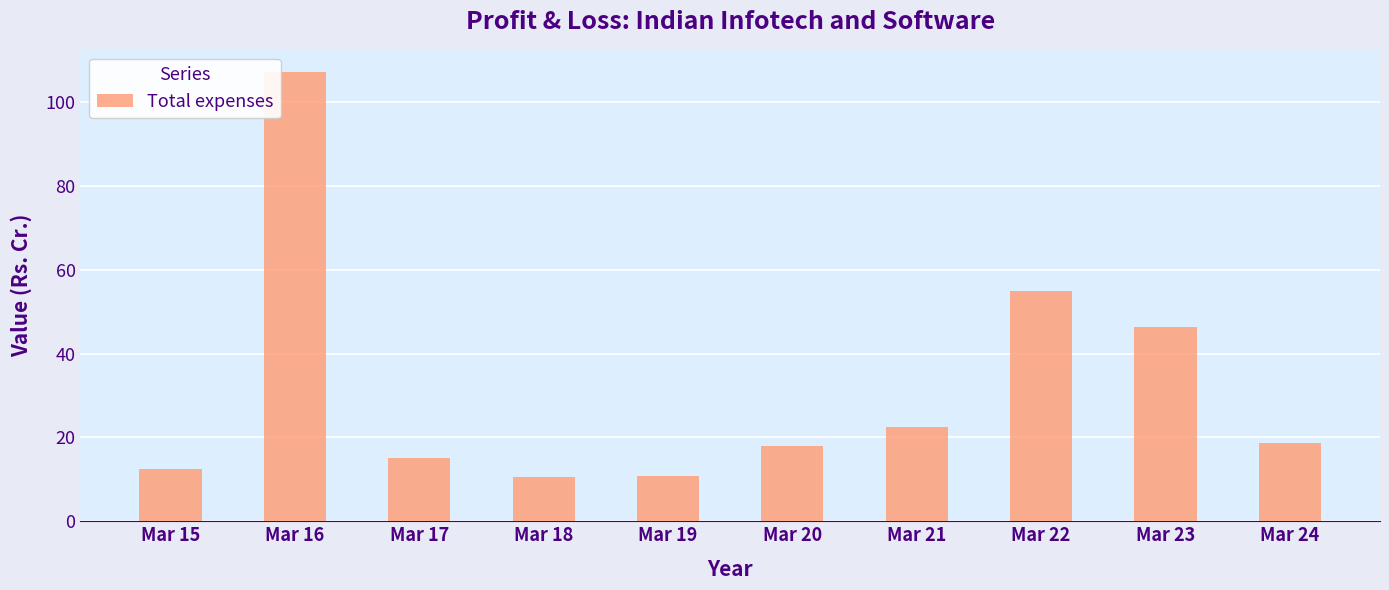

What is the difference between the second highest and second lowest values?

44.1